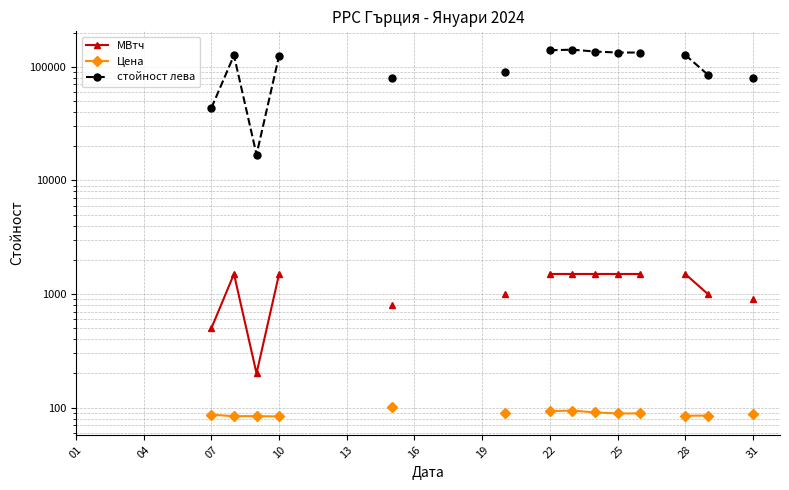

True or false: МВтч has a value of 569.5 at 31.

False